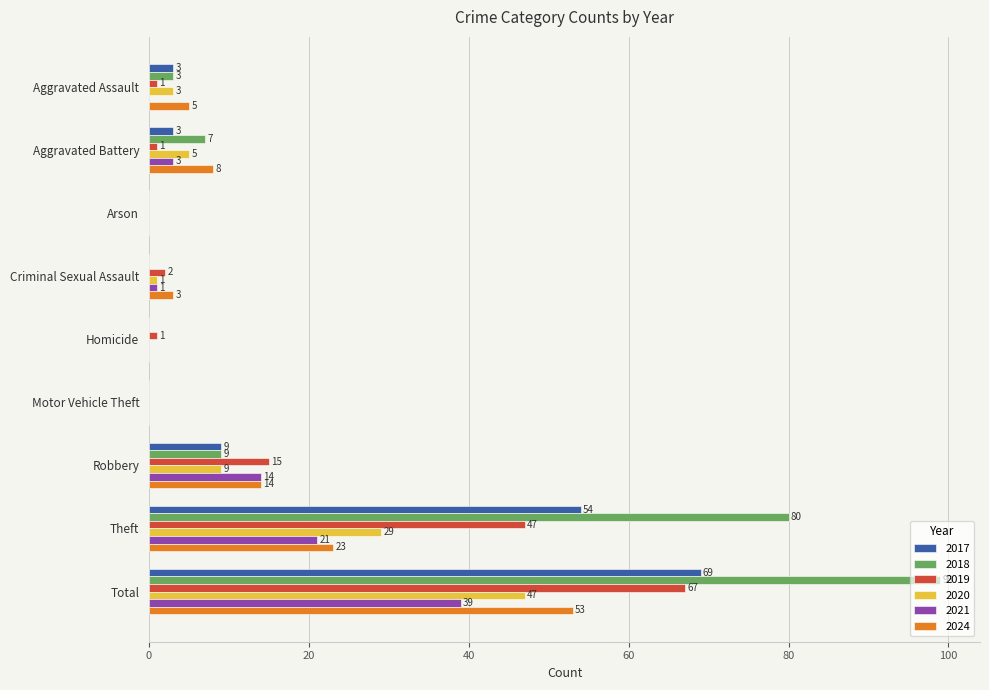

True or false: 2024 has a value of 21 at Arson.

False